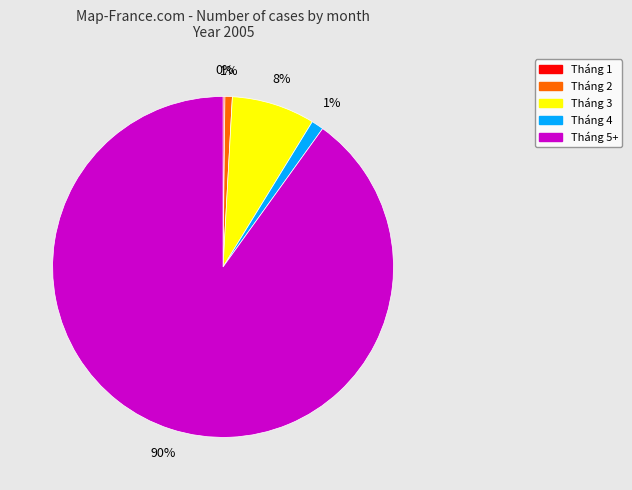

To the nearest percent, what is the difference between the largest and smallest slice percentages?

90%